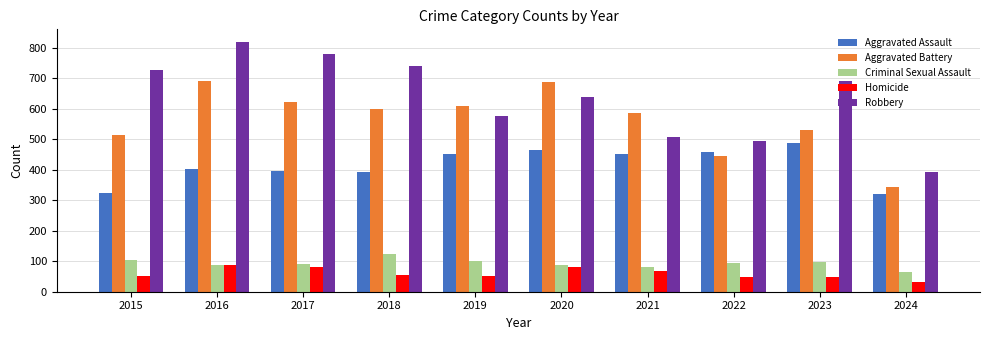

What is the value of the Criminal Sexual Assault bar at the 1st from the left?

105